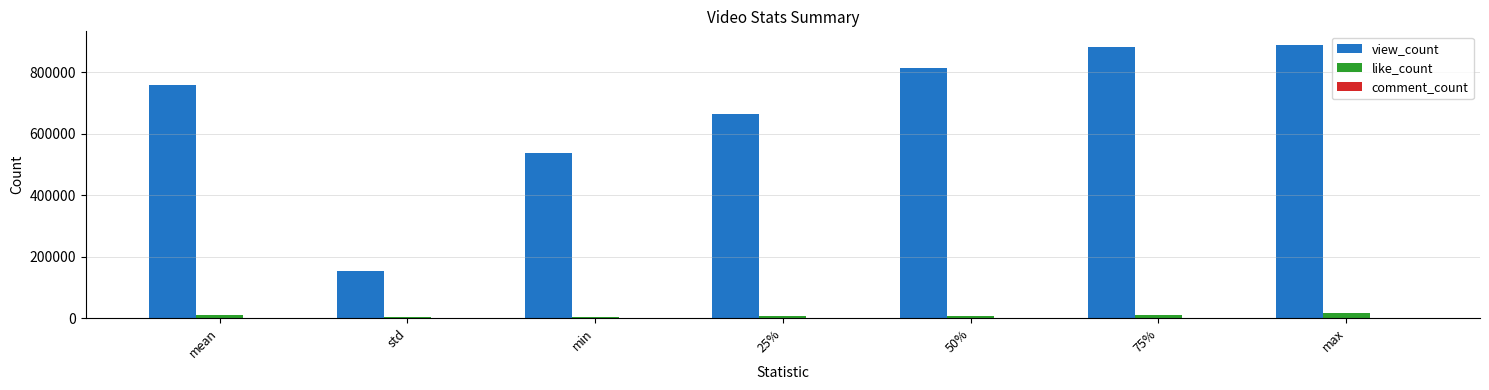

Which series has the largest total across all categories?

view_count